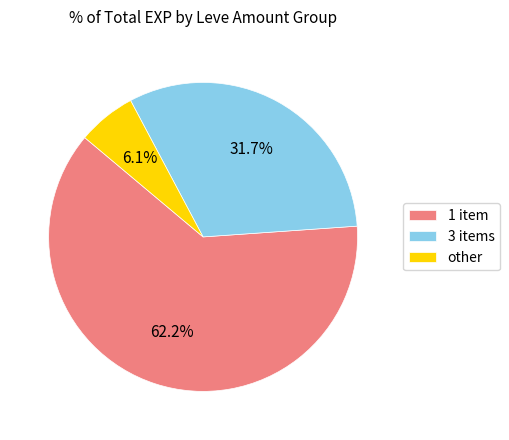

To the nearest percent, what is the average slice percentage?

33%